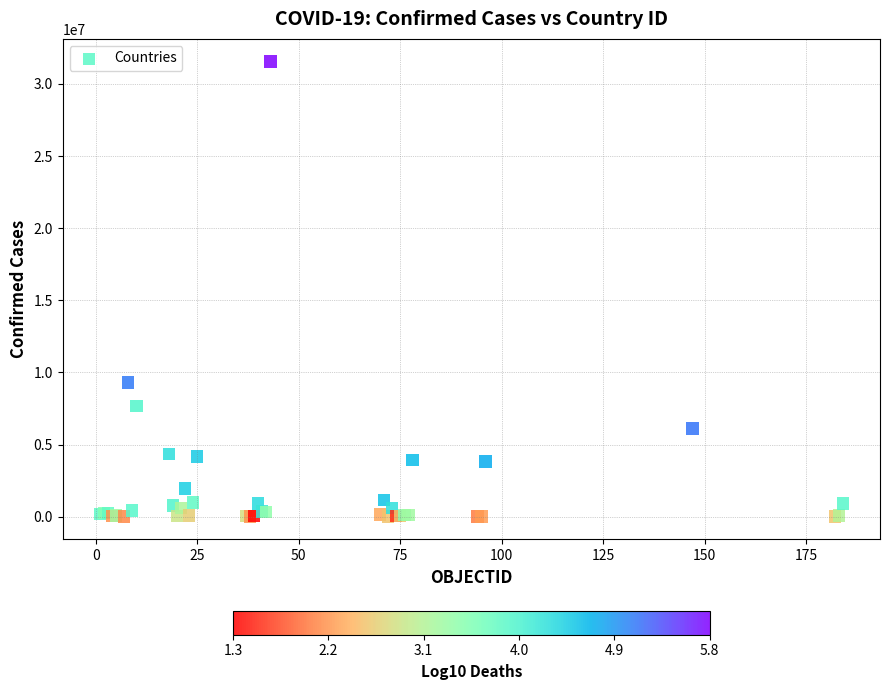

What Y value in the scatter plot is closest to 15774449?

9313453